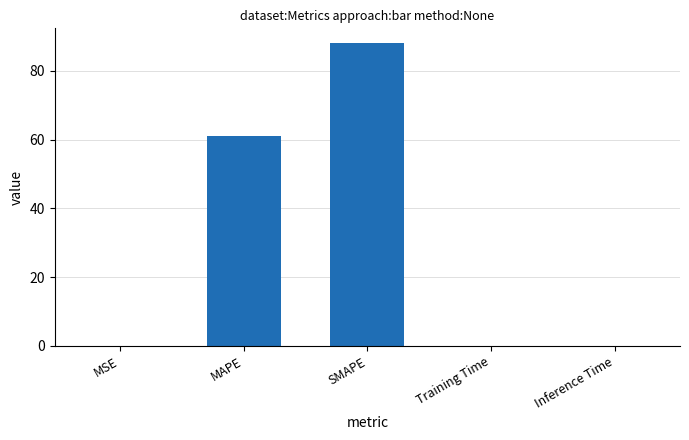

What is the sum of all values?

149.1